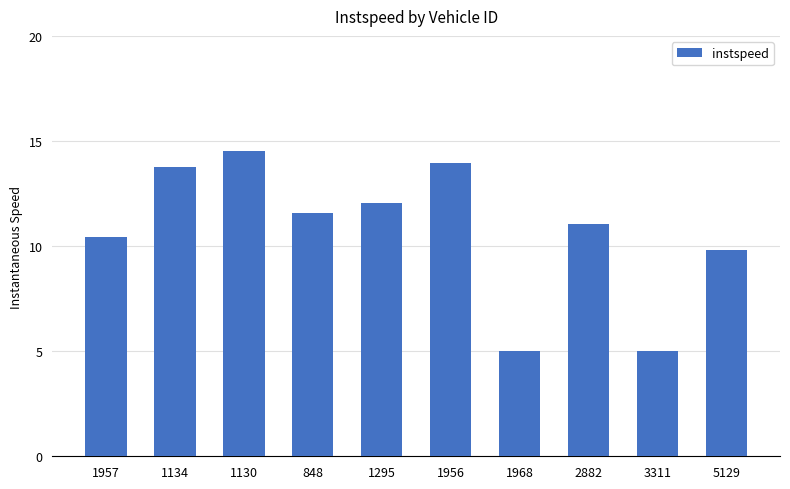

Which category has the highest value across all series?

1130